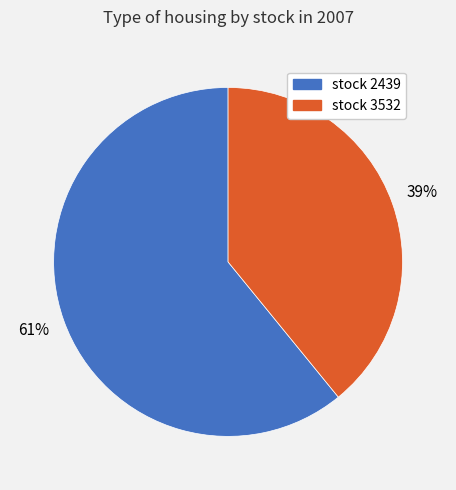

Is there any slice that represents more than half of the pie?

Yes